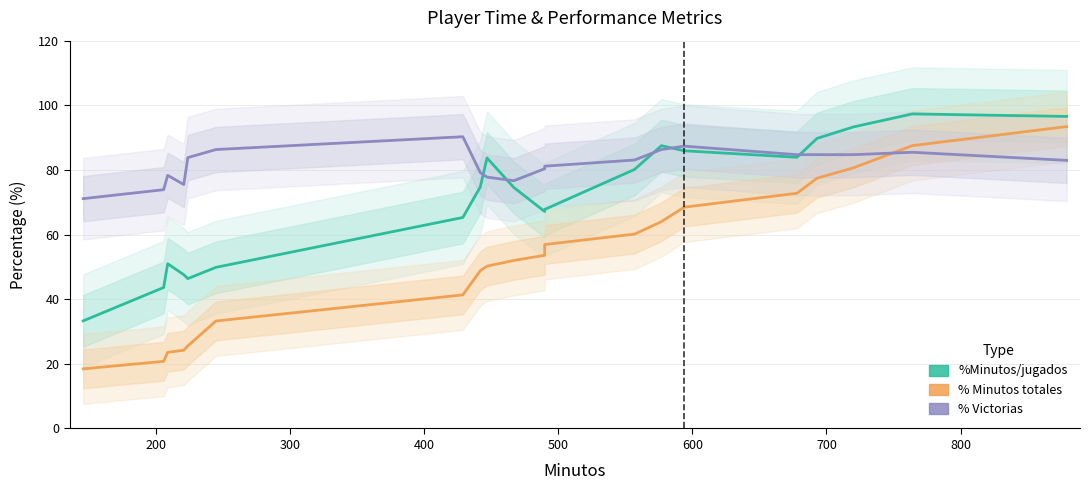

True or false: % Minutos totales has a value of 70.5 at 9.

False